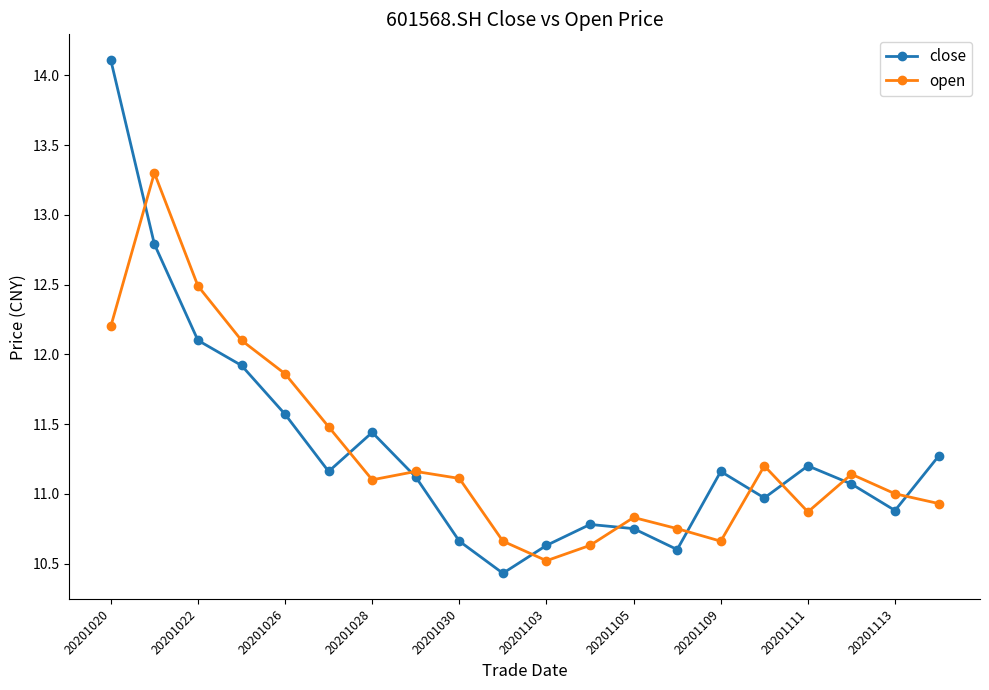

Rank the series by their maximum value, from lowest to highest.

open, close